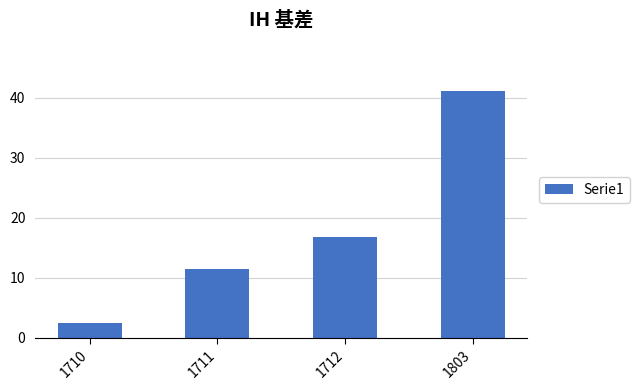

What is the sum of the values at 1711 and 1710?

13.9